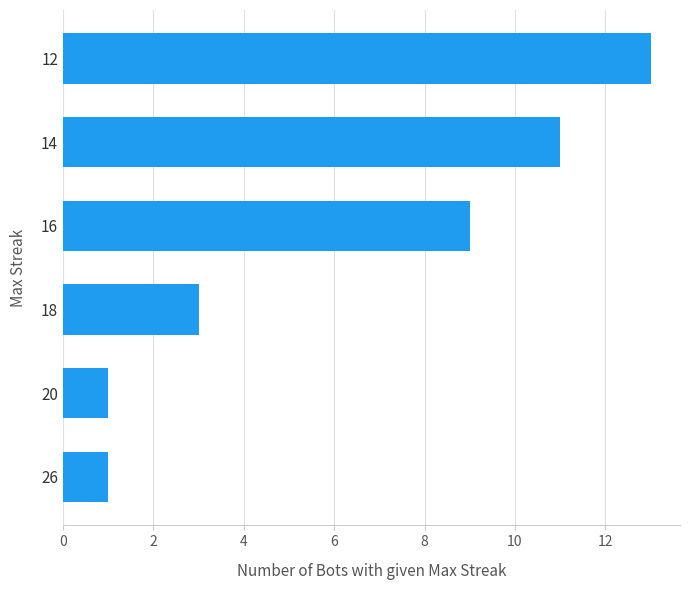

How many series are shown in this chart?

1